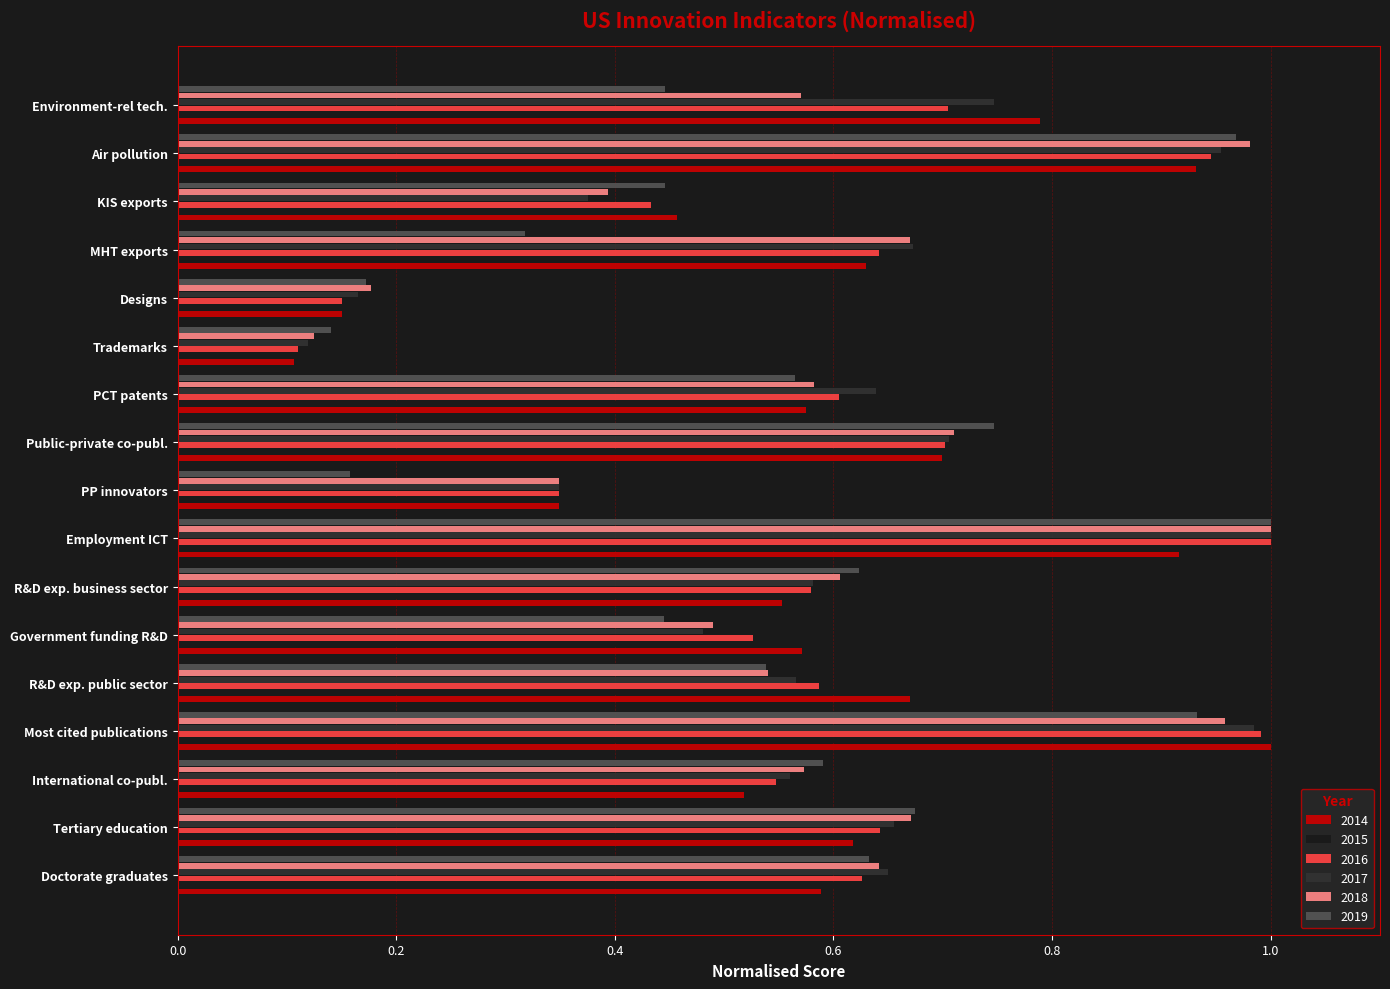

At which label does 2014 reach its peak?

Most cited publications